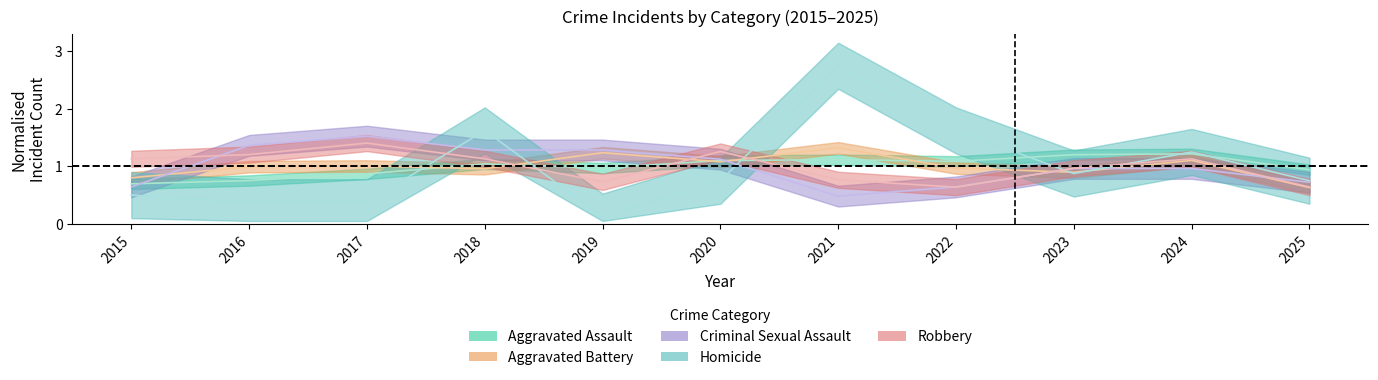

What is the difference between the maximum and minimum values in the Robbery series?

0.8